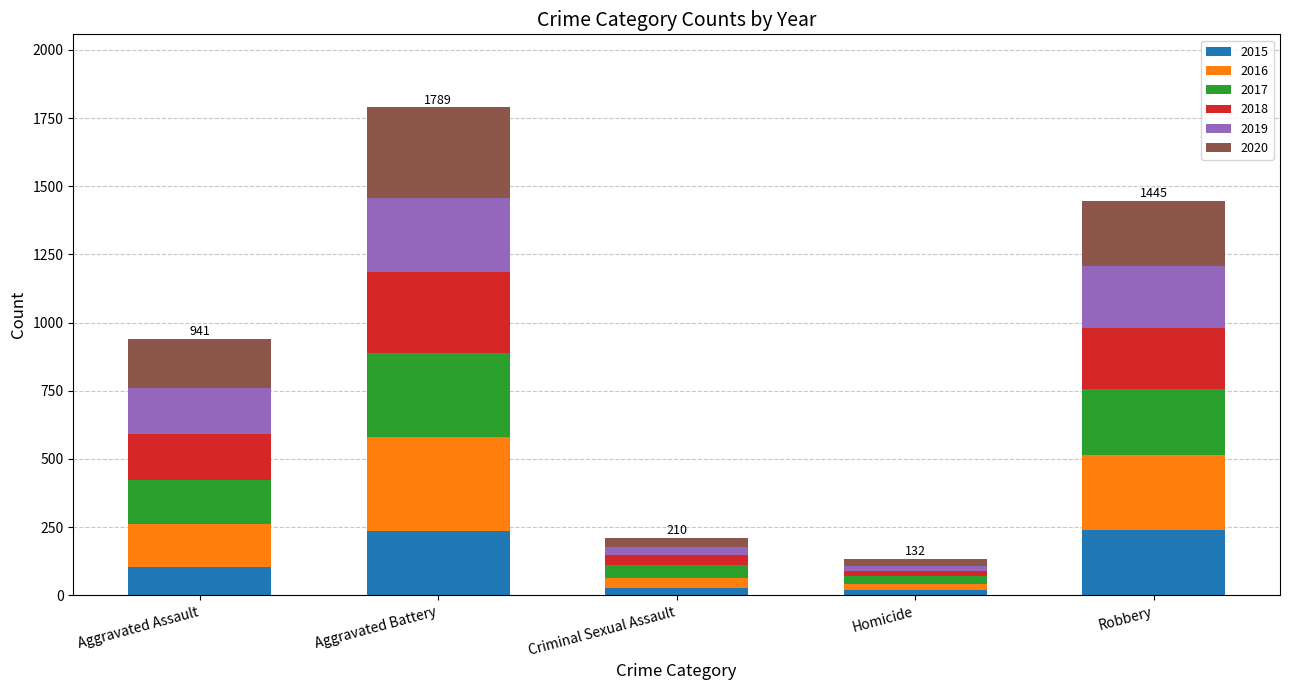

How many series are shown in this chart?

6